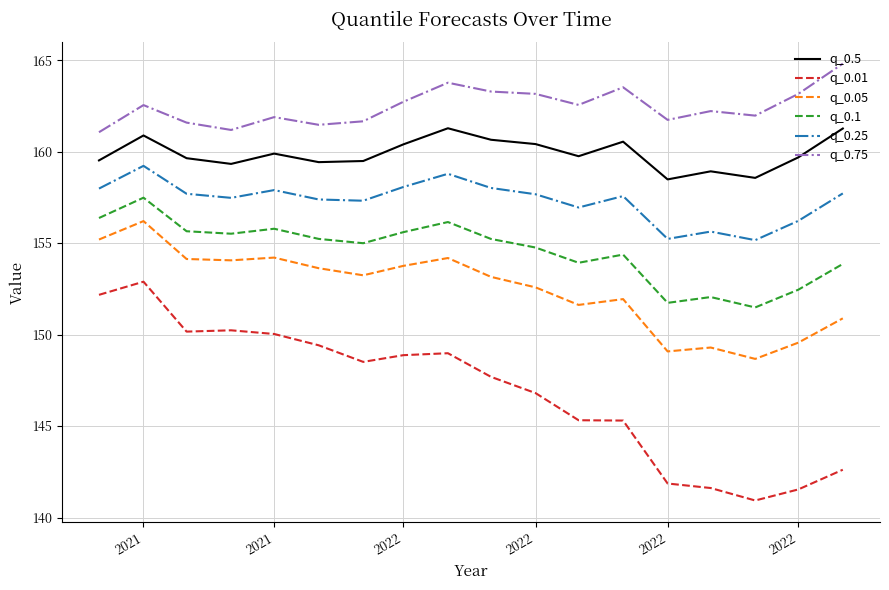

What is the average value of the q_0.5 series?

159.9